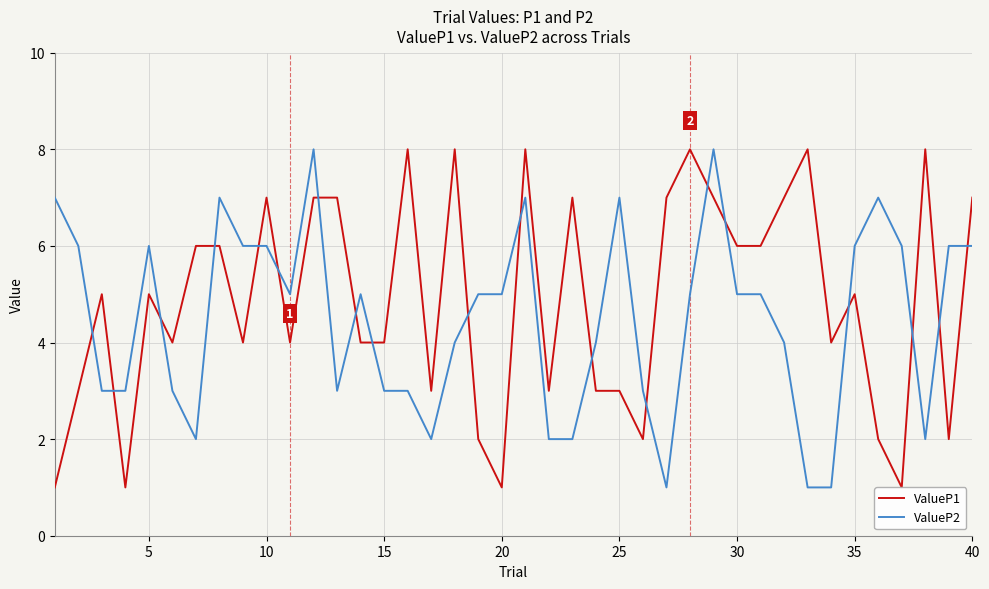

True or false: ValueP2 has a value of 3 at 15.

True